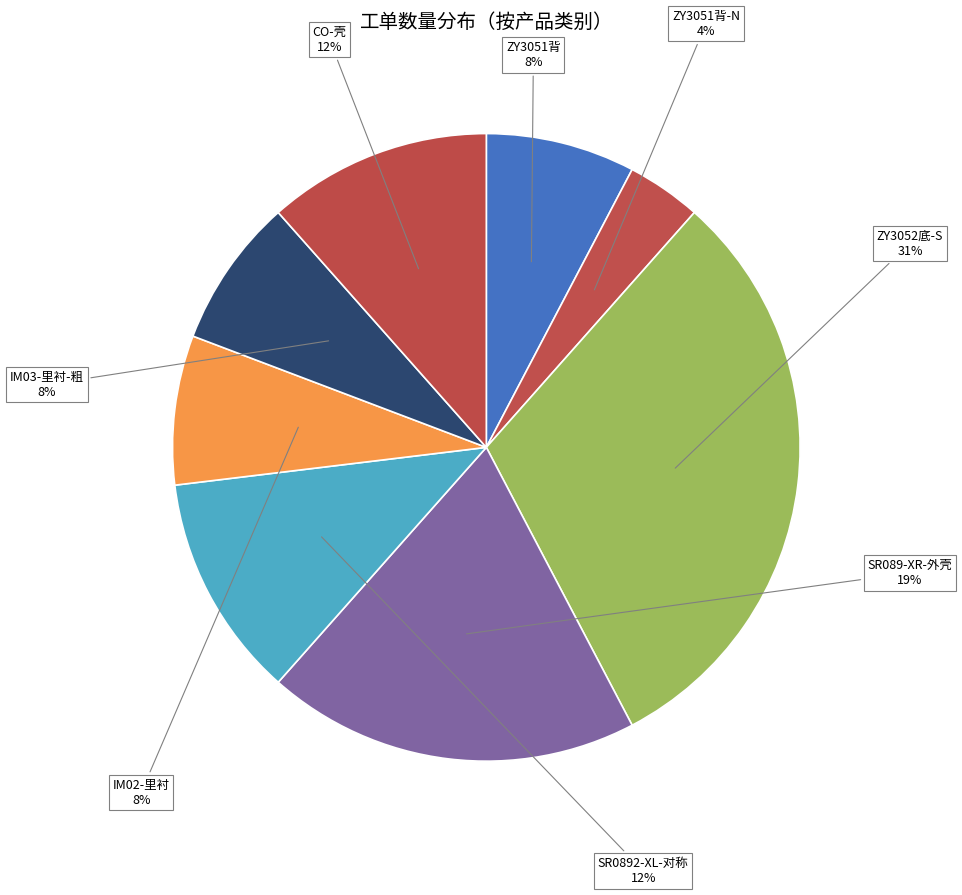

Is ZY3051背 the majority of the pie?

No